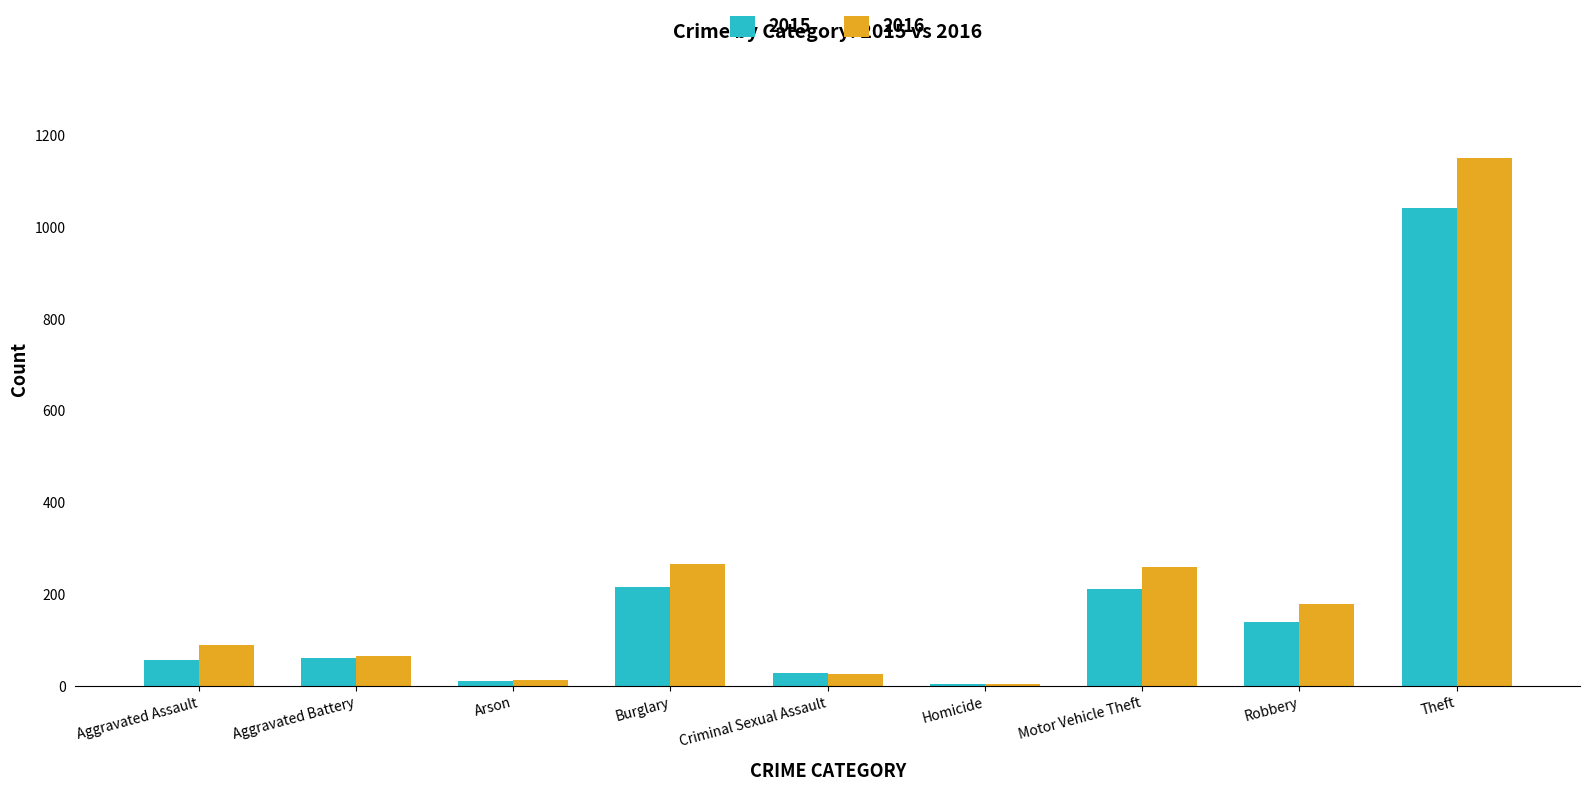

The value of 2016 at Burglary is 266. True or false?

True